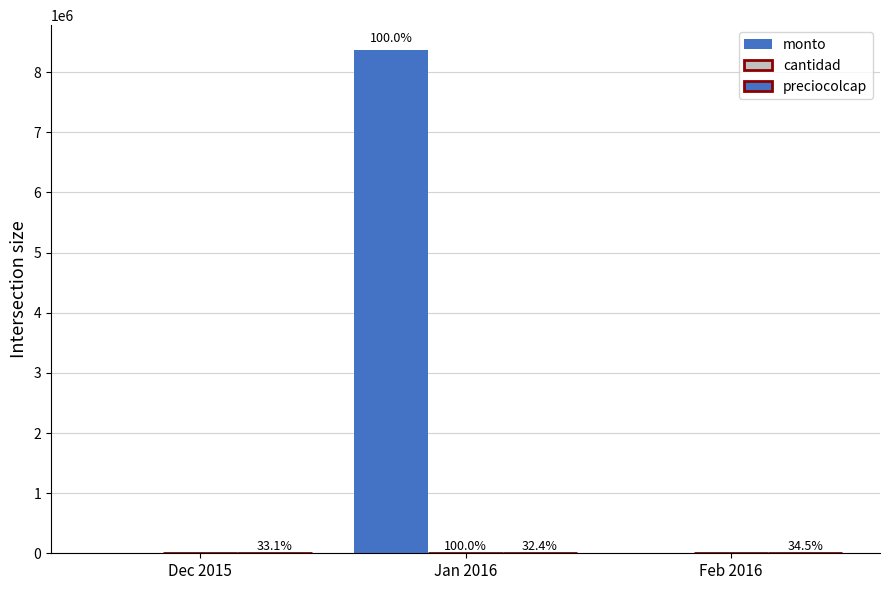

What position from the left is Feb 2016?

3